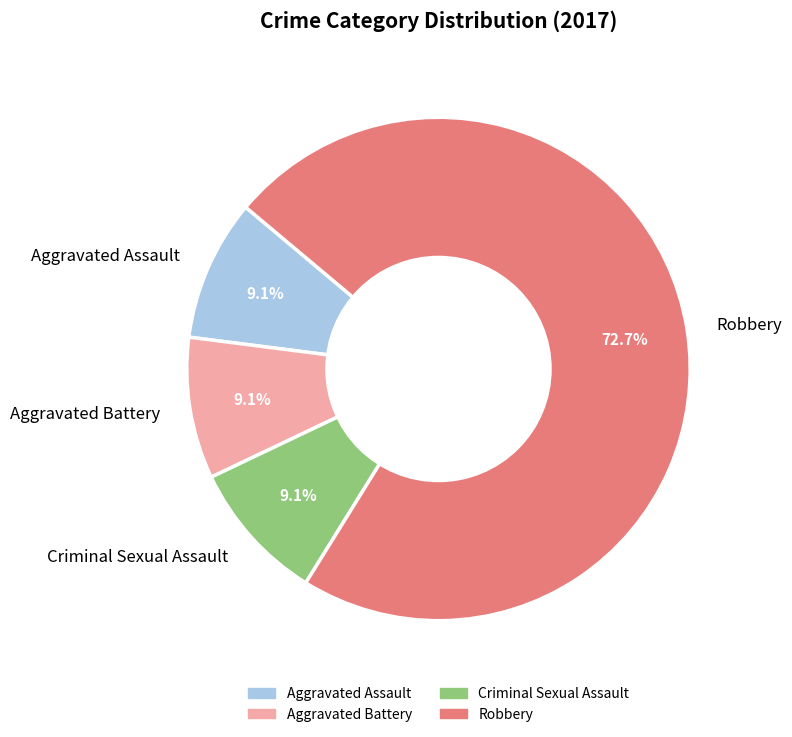

True or false: Aggravated Battery accounts for 1% of the total.

False